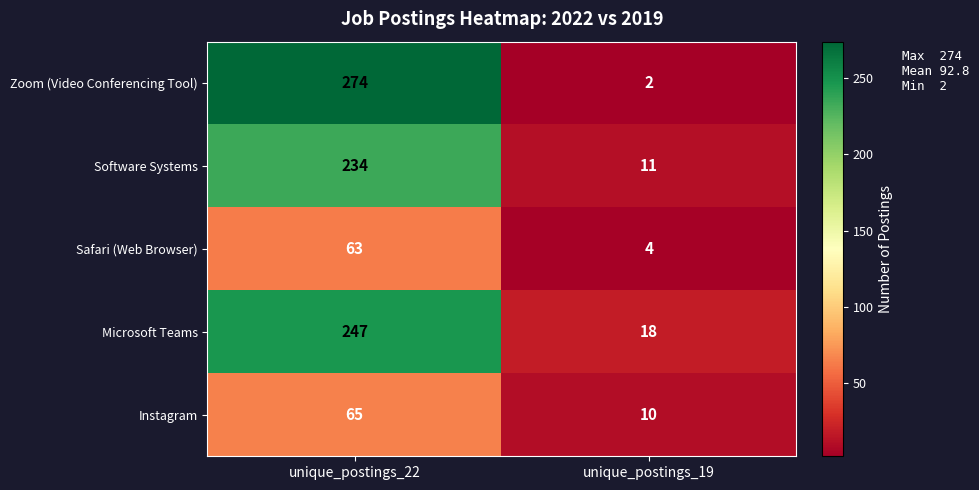

What is the approximate value of Software Systems at unique_postings_22, to the nearest 5?

235